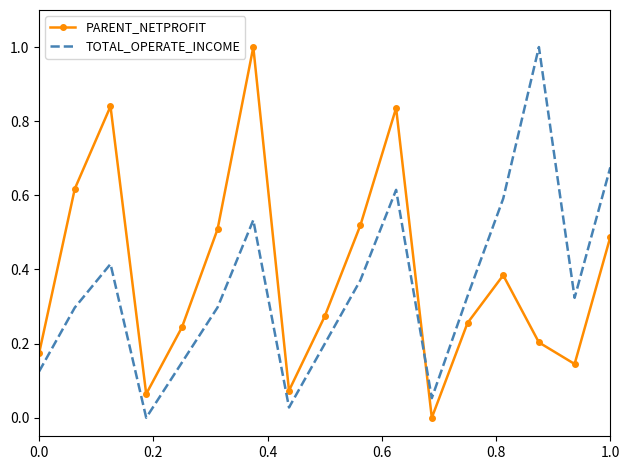

True or false: PARENT_NETPROFIT and TOTAL_OPERATE_INCOME cross at least once.

True